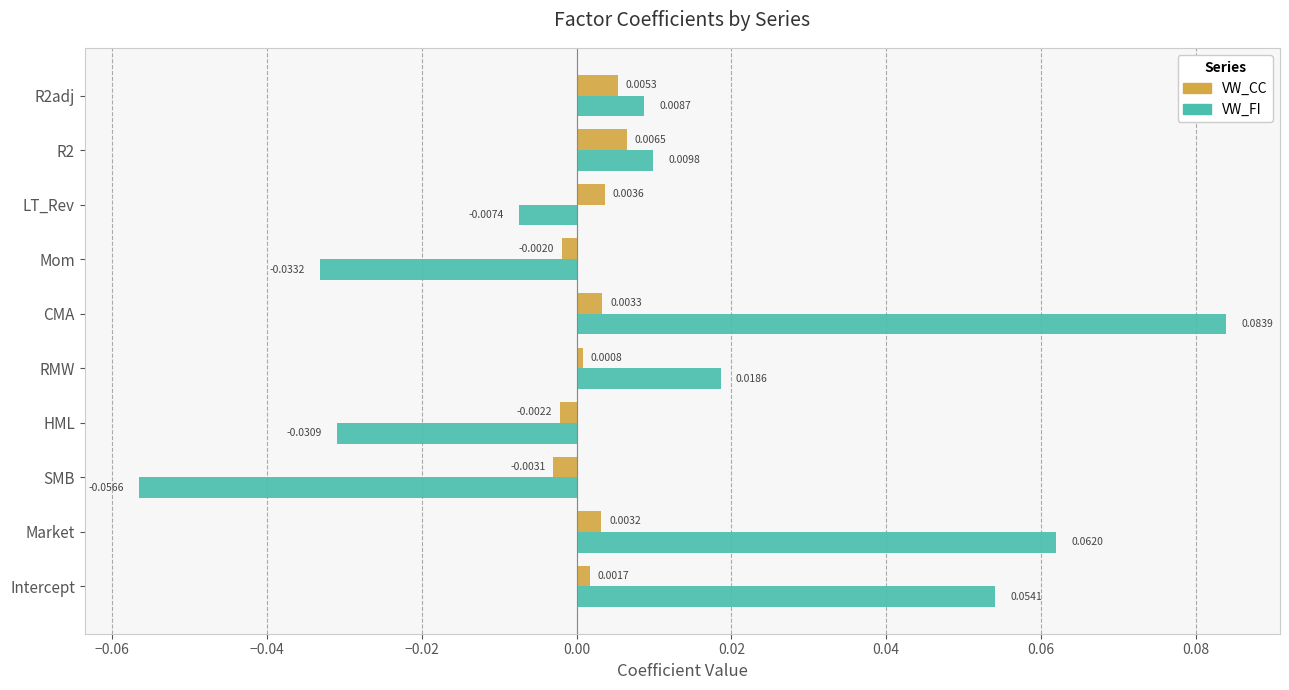

How many positive values does the VW_CC series have?

7